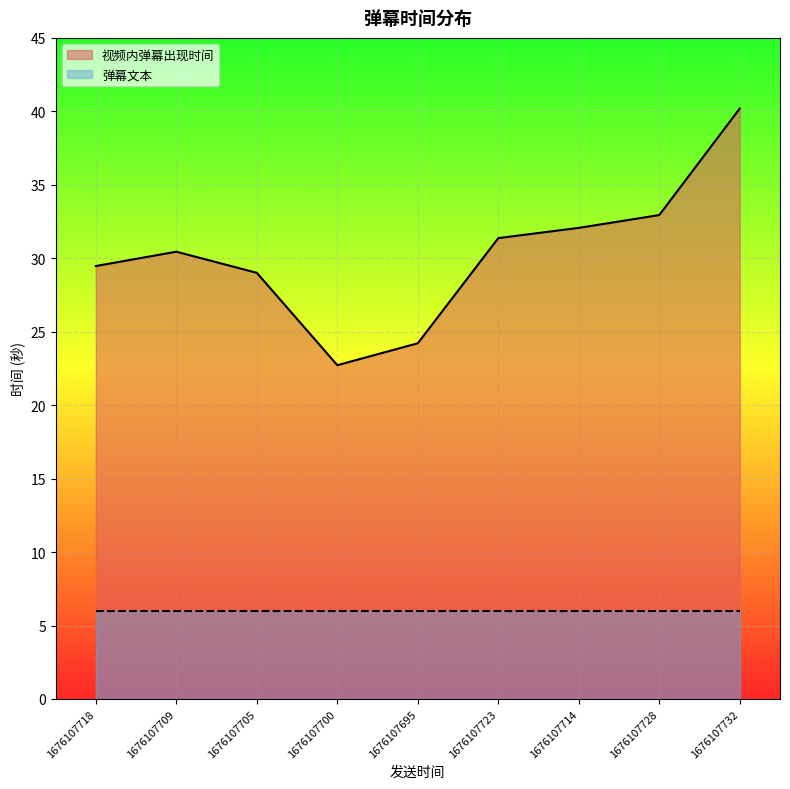

Which category has the highest value across all series?

1676107732